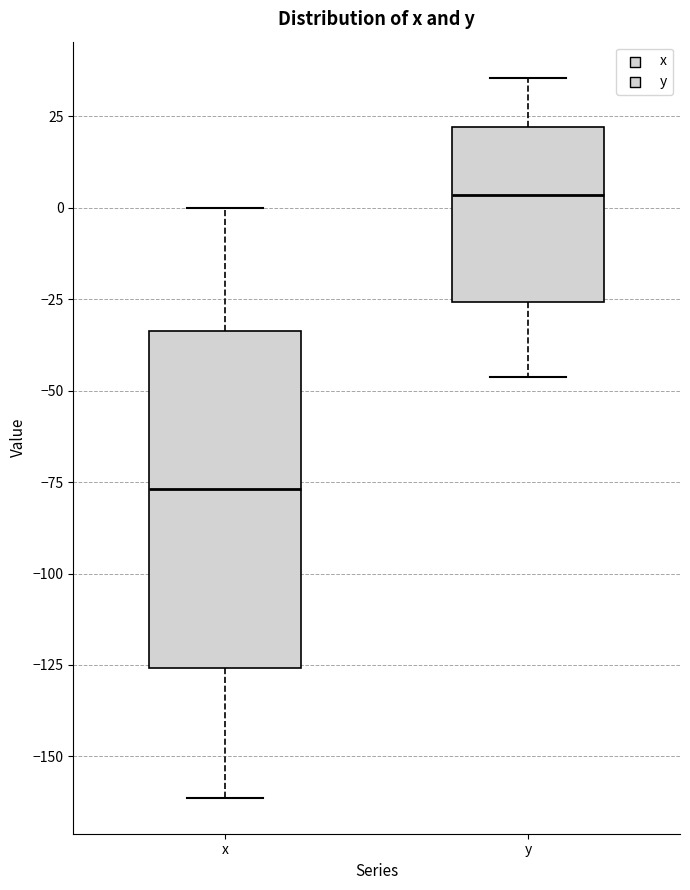

Which box's median line is the highest?

y